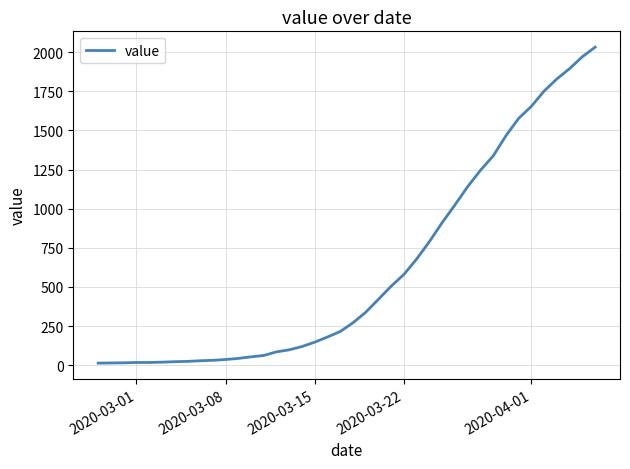

What is the difference between the maximum and minimum values?

2019